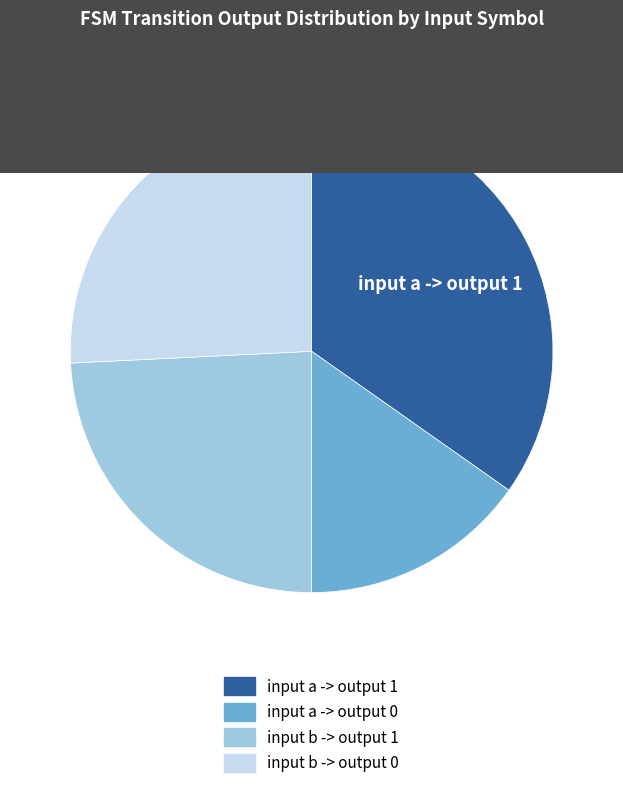

The input b -> output 0 slice represents 37% of the pie. True or false?

False